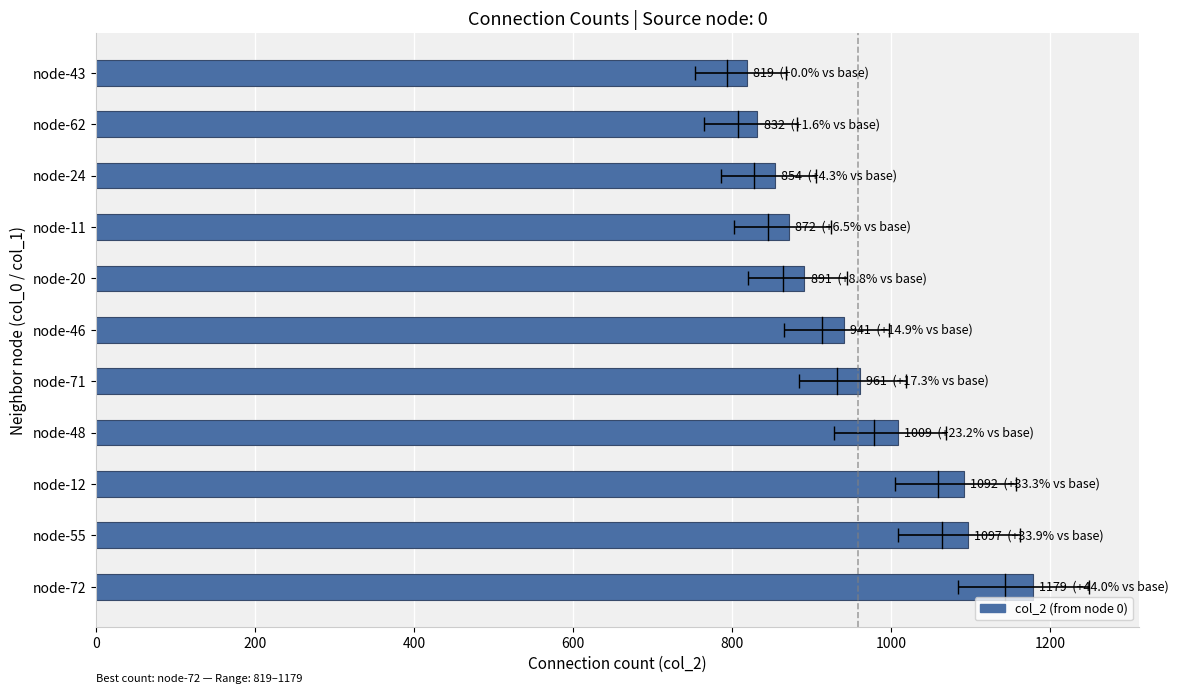

Approximately how many times larger is the value at node-46 compared to node-55?

0.9